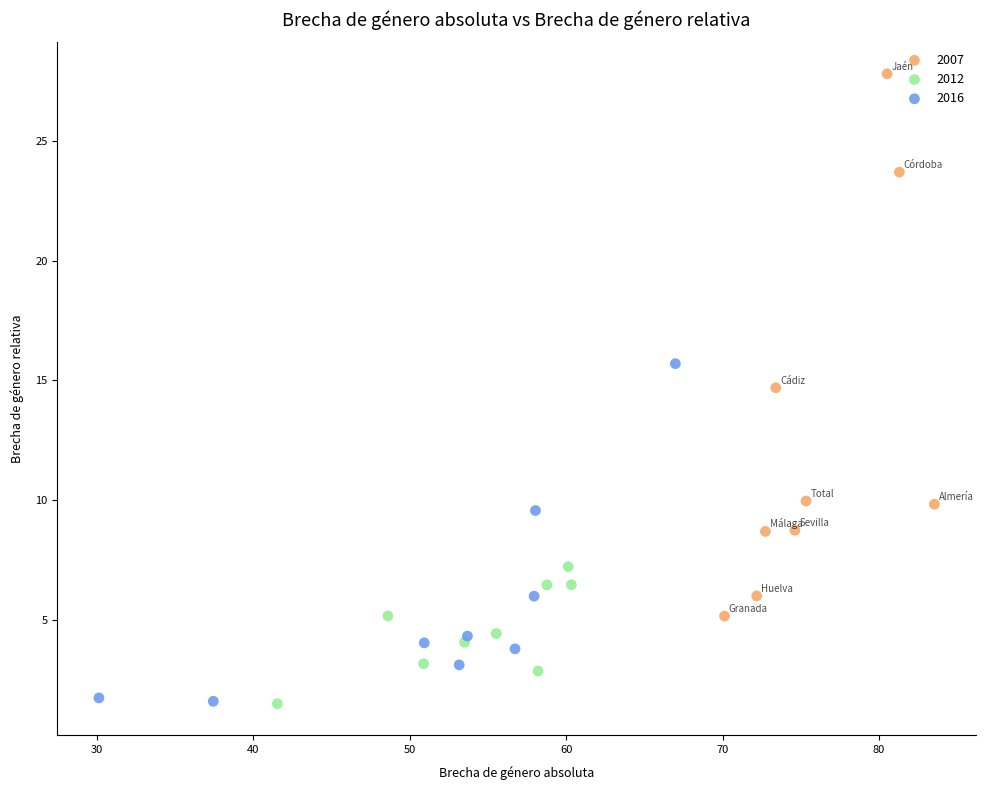

Which series has the widest spread of Y values?

2007